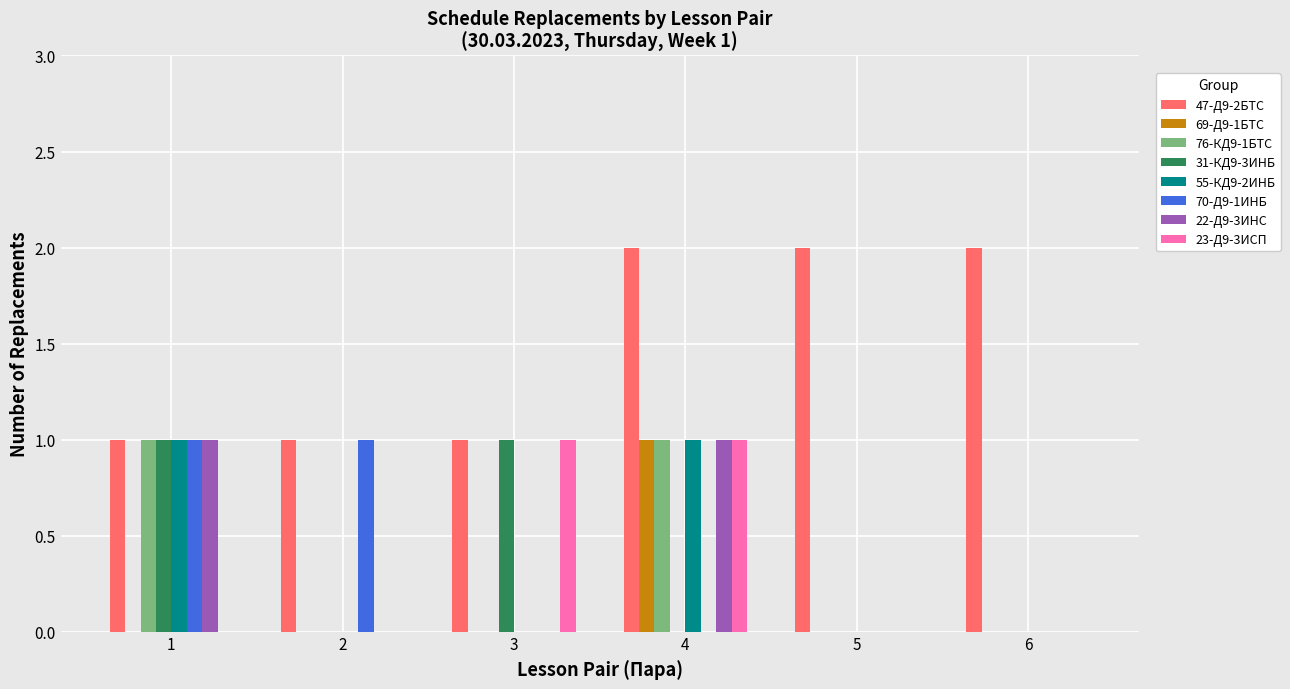

Is it true that 69-Д9-1БТС equals 1 at 6?

False